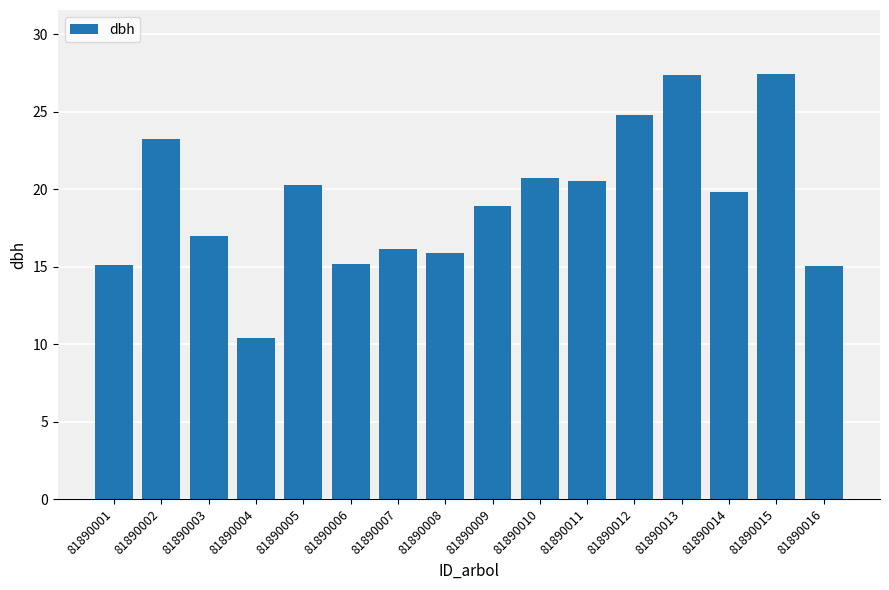

What is the difference between the maximum and second lowest values?

12.4